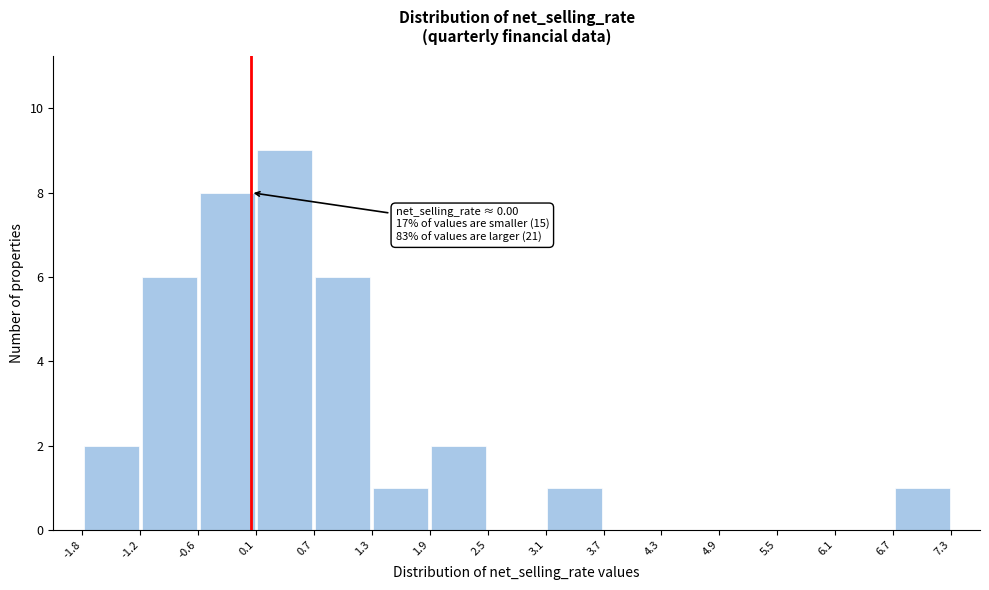

Over which range of the x-axis is the bar tallest?

0.1 to 0.7